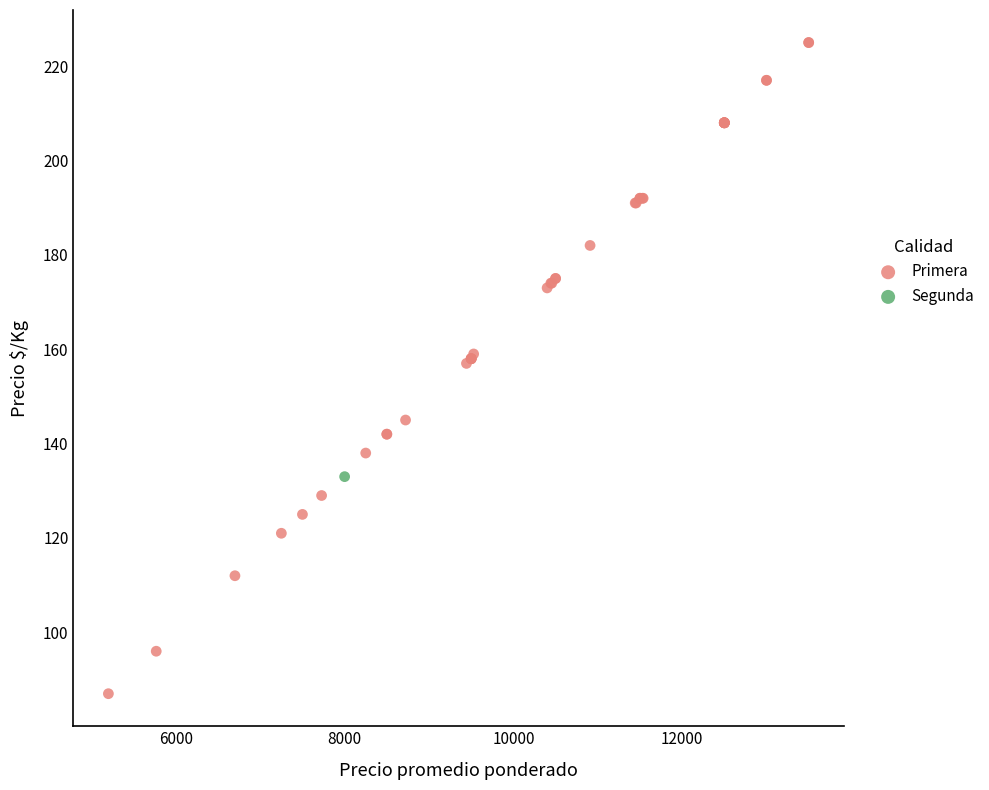

What are all the series names shown in the legend?

Primera, Segunda